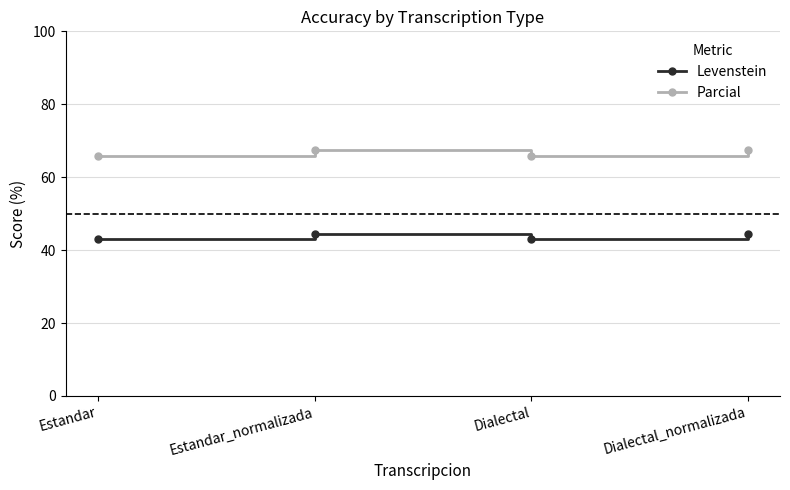

List the series in order of their overall mean, highest first.

Parcial, Levenstein